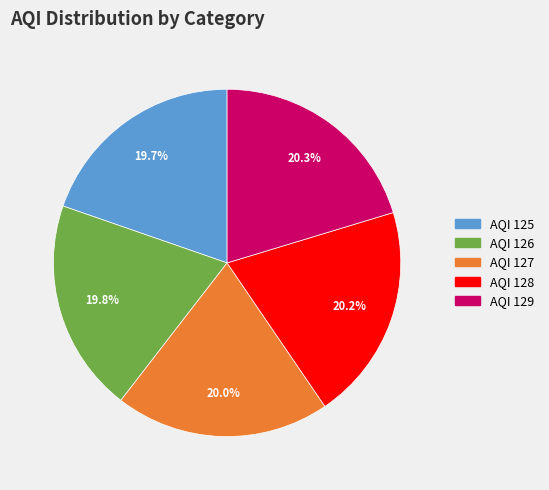

How many slices are in this pie chart?

5